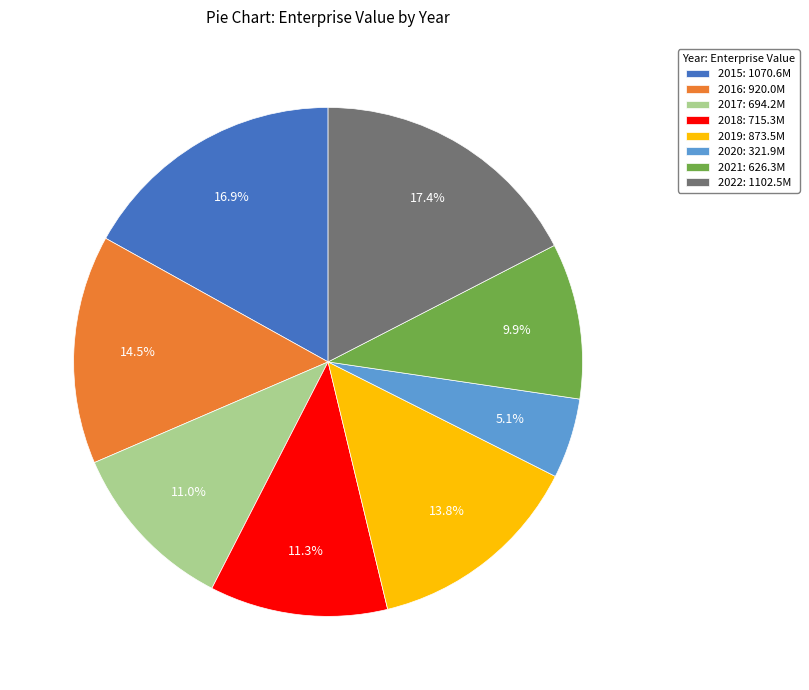

To the nearest percent, what percentage of the pie is 2019?

14%